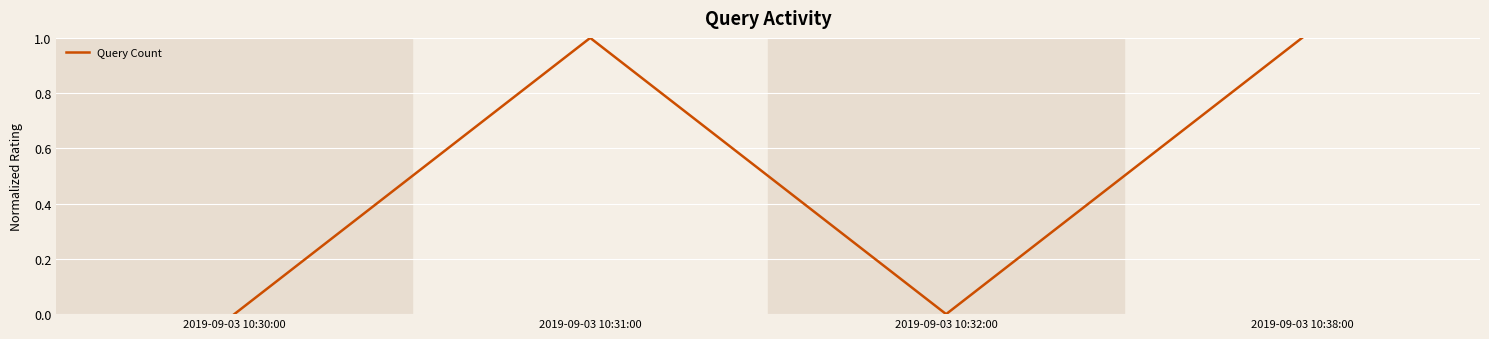

At which category does the data reach its first local peak?

2019-09-03 10:31:00